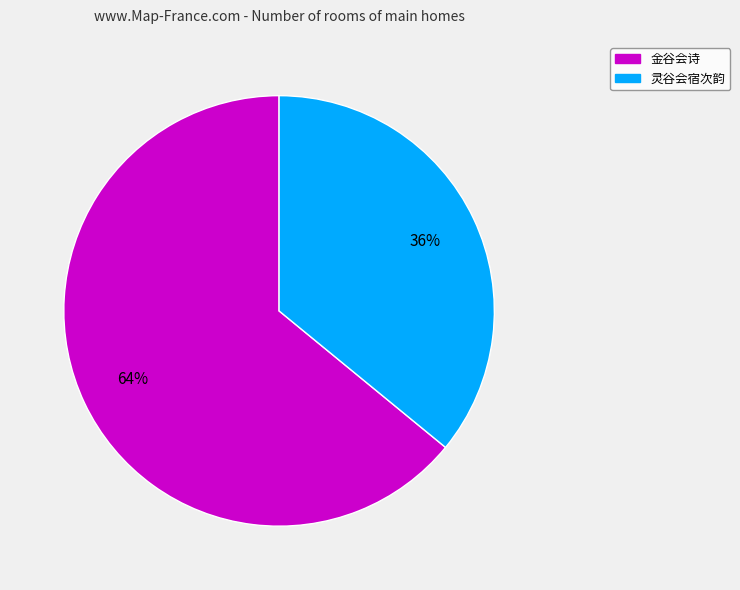

Which slice is the smallest?

灵谷会宿次韵